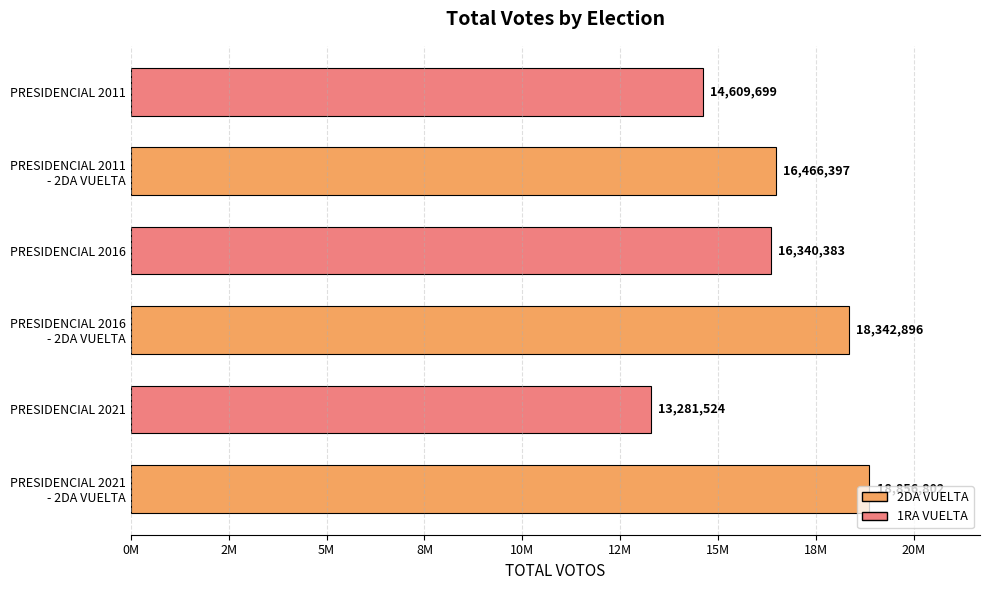

Does the chart contain any negative values?

No